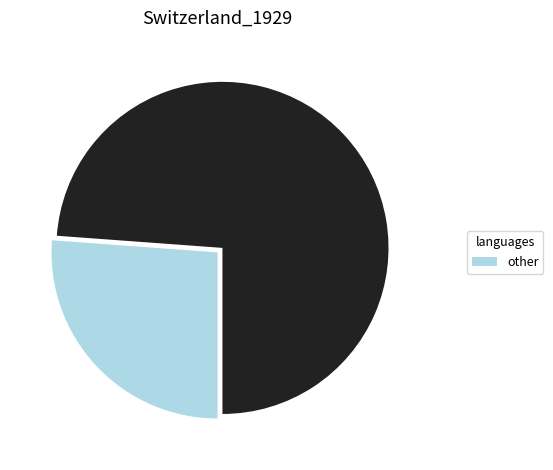

How many segments does this pie chart have?

2